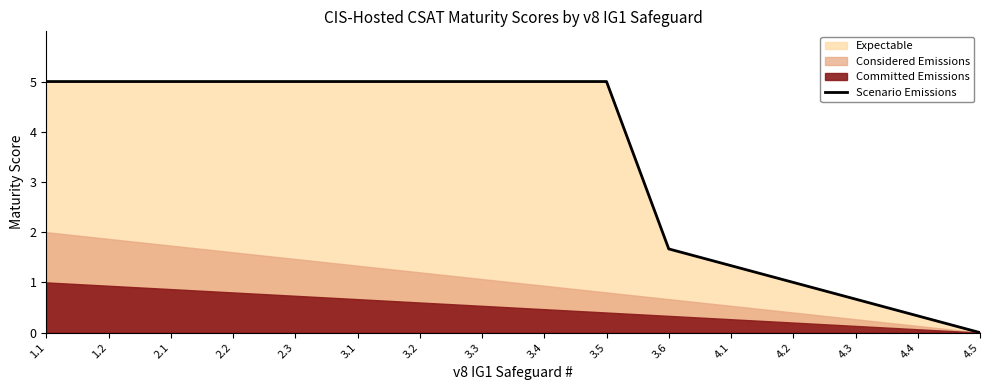

What is the change in value from 3.2 to 4.1?

-3.7